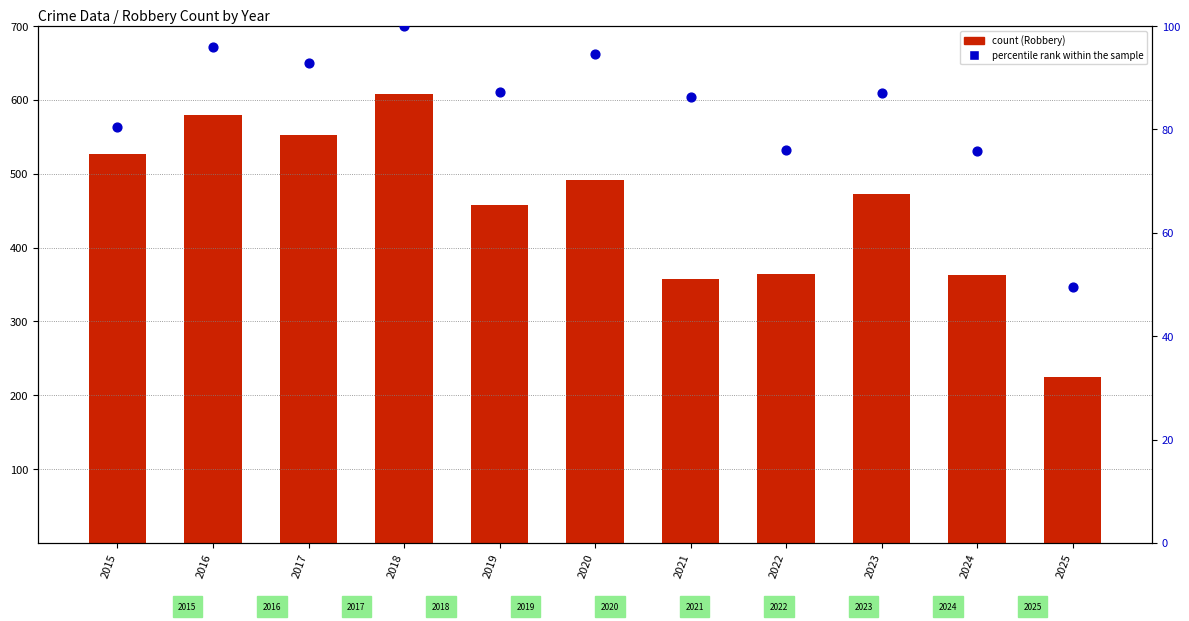

At which category is the sum across all series the highest?

2018